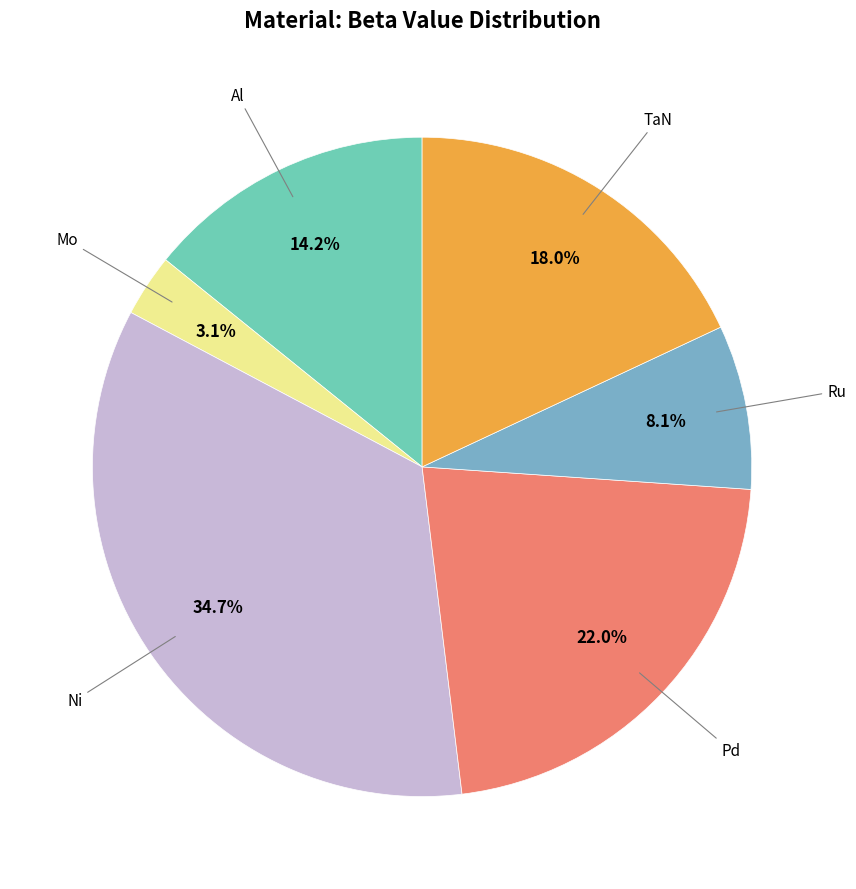

Is there a majority slice in this chart?

No